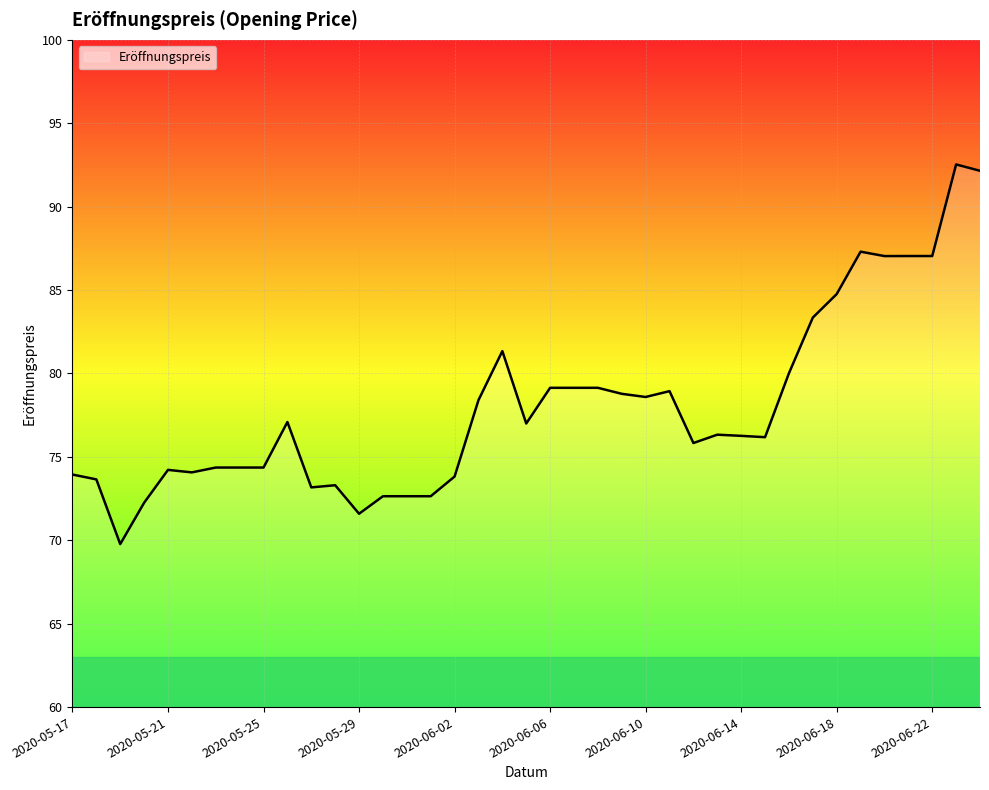

What is the maximum value shown in the chart?

92.5